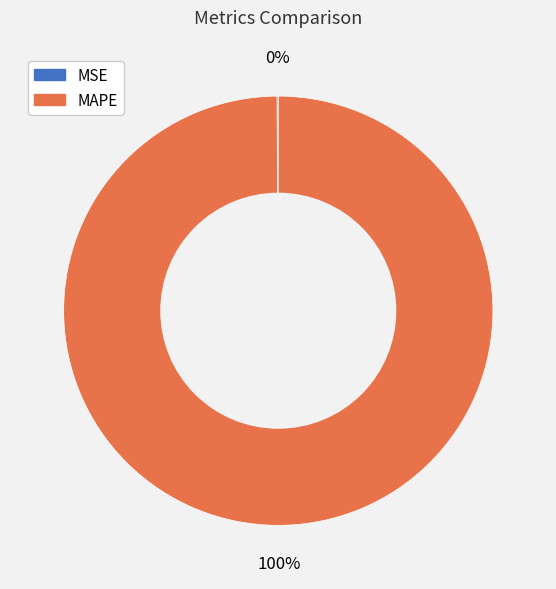

To the nearest percent, what portion does MAPE represent?

100%